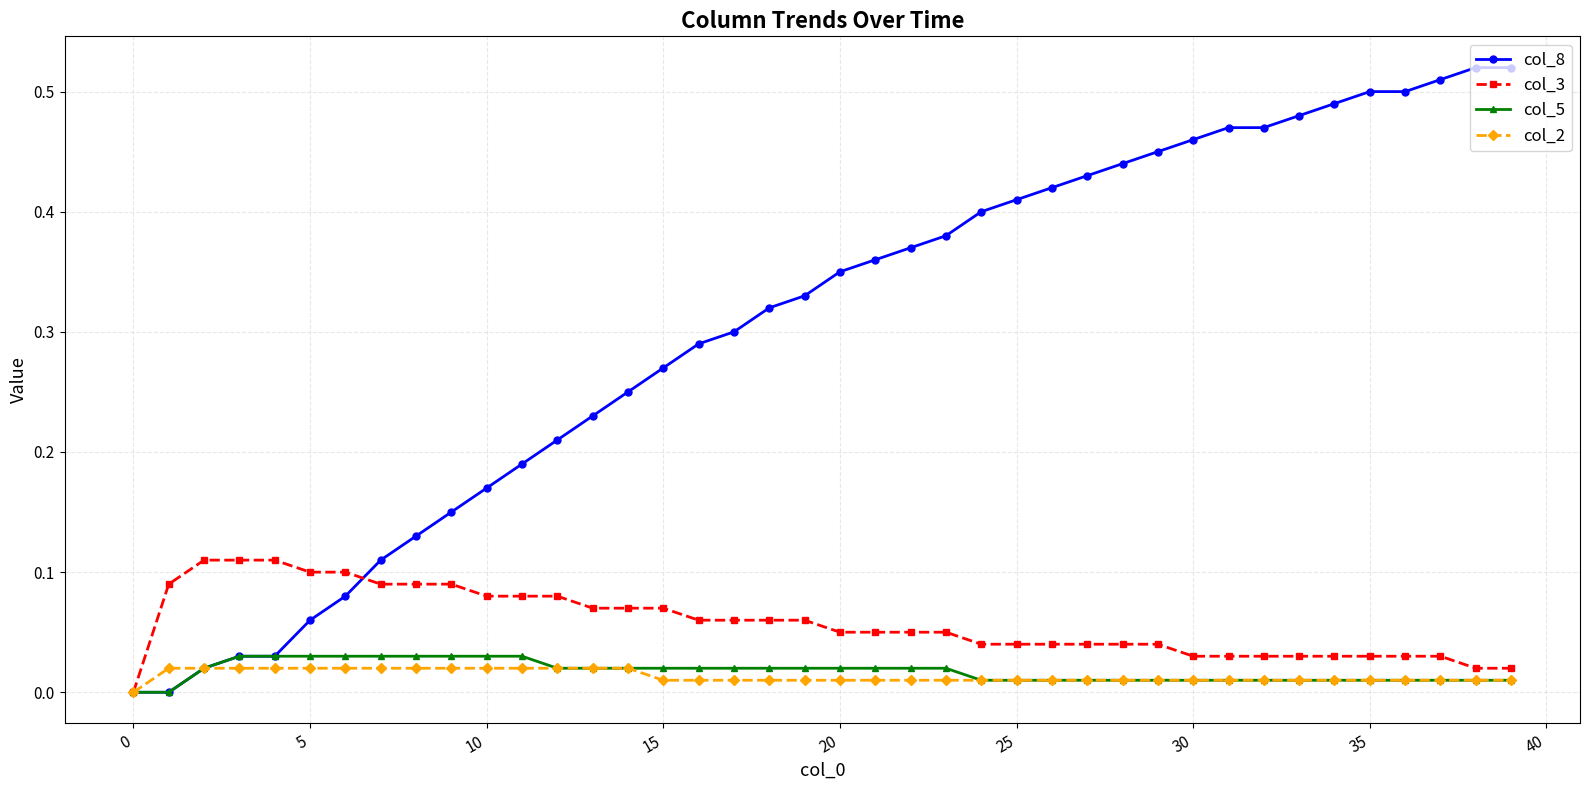

Which series has the largest total across all categories?

col_8